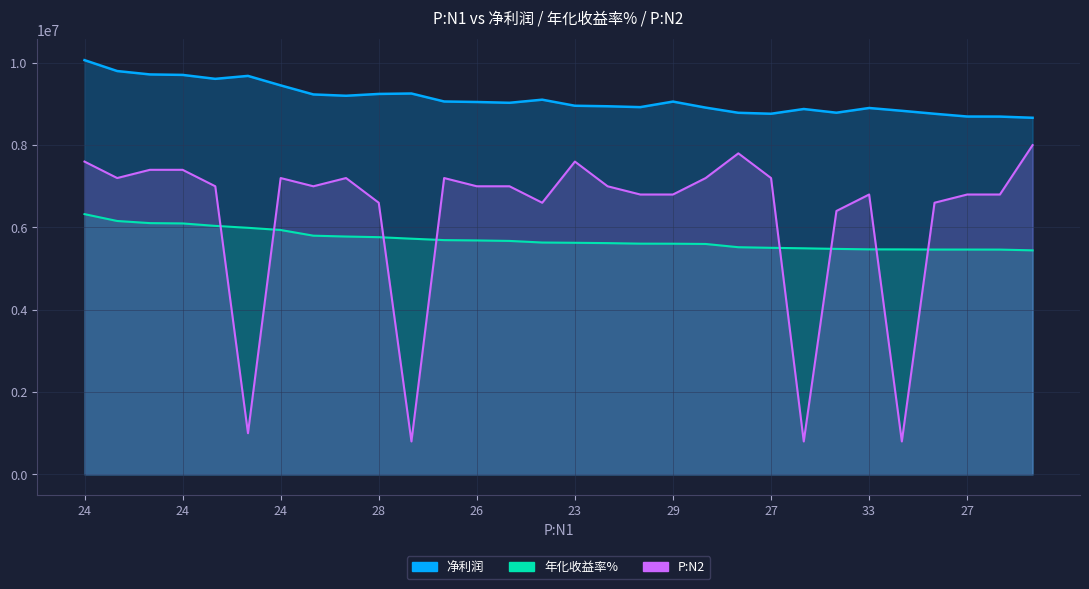

Reading right to left, extract all data points from this chart.

净利润: 8664503.5	8693295.6	8694855.9	8762020.7	8833827.2	8901981.9	8787491.0	8877368.9	8762443.6	8785510.2	8911392.8	9057698.1	8923072.7	8944140.3	8956655.9	9103982.7	9028566.6	9047757.8	9060156.1	9254101.7	9243704.1	9199292.2	9231462.9	9451468.1	9681898.2	9610340.3	9705985.1	9717583.0	9799879.8	10064796.5
年化收益率%: 5443200.0	5461500.0	5462400.0	5462700.0	5466300.0	5467200.0	5478600.0	5493000.0	5504700.0	5519400.0	5598300.0	5604600.0	5605800.0	5619000.0	5626800.0	5633400.0	5672100.0	5684100.0	5691900.0	5726400.0	5763300.0	5779200.0	5799600.0	5937600.0	5991000.0	6037500.0	6097500.0	6105000.0	6156600.0	6323100.0
P:N2: 8000000.0	6800000.0	6800000.0	6600000.0	800000.0	6800000.0	6400000.0	800000.0	7200000.0	7800000.0	7200000.0	6800000.0	6800000.0	7000000.0	7600000.0	6600000.0	7000000.0	7000000.0	7200000.0	800000.0	6600000.0	7200000.0	7000000.0	7200000.0	1000000.0	7000000.0	7400000.0	7400000.0	7200000.0	7600000.0